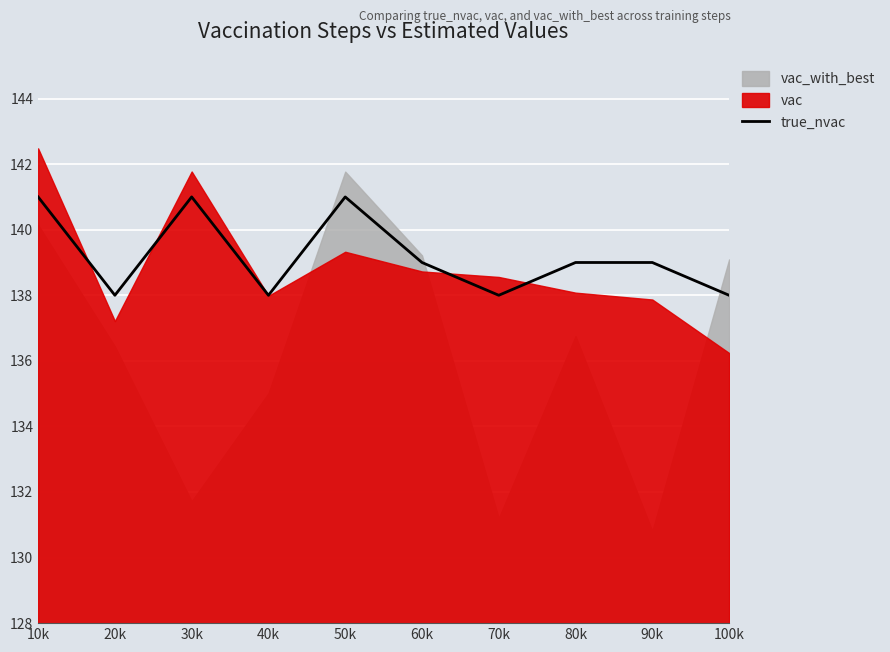

How many values are below 139?

4